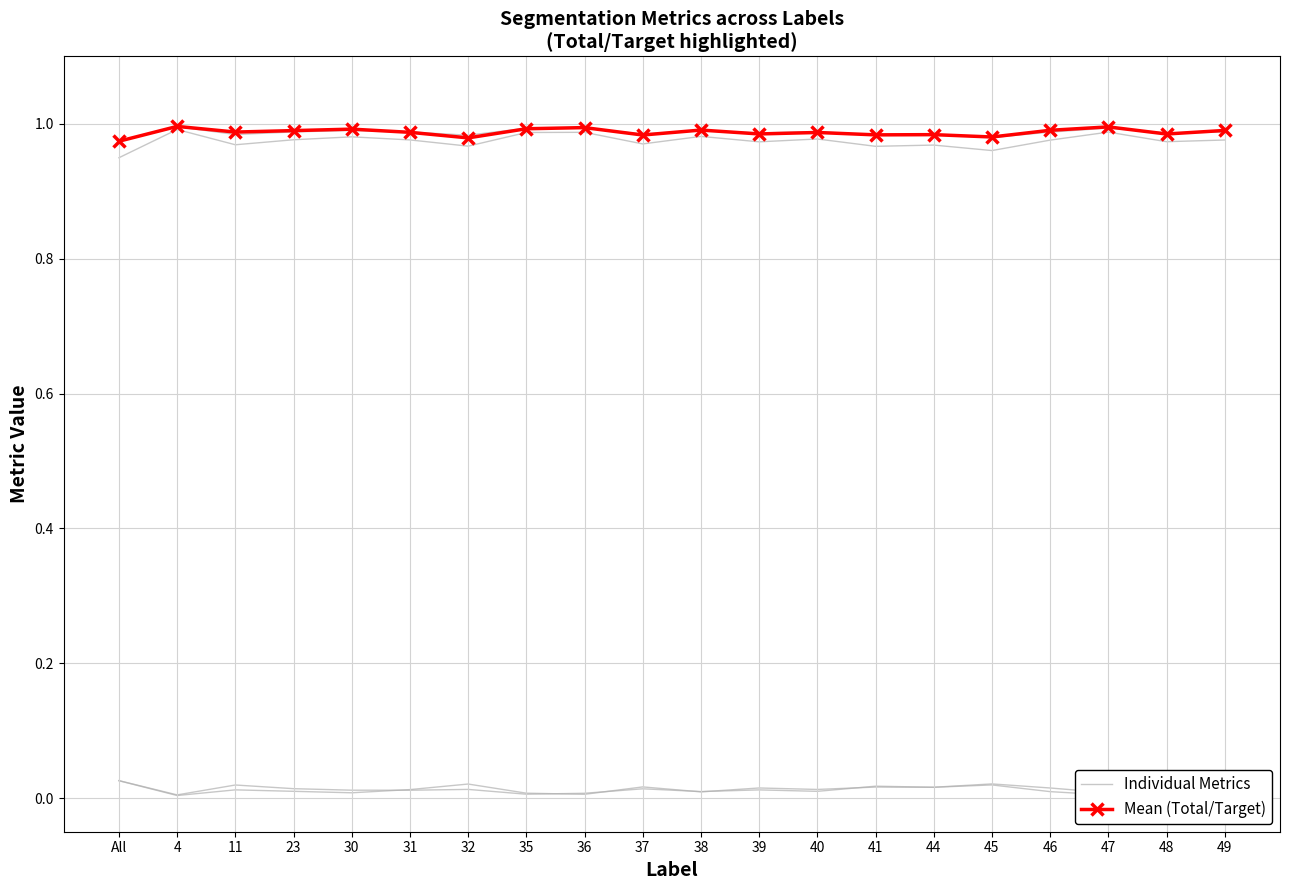

Reading left to right, what are all the values shown in this chart?

Individual Metrics: 0.0	0.0	0.0	0.0	0.0	0.0	0.0	0.0	0.0	0.0	0.0	0.0	0.0	0.0	0.0	0.0	0.0	0.0	0.0	0.0
Mean (Total/Target): 1.0	1.0	1.0	1.0	1.0	1.0	1.0	1.0	1.0	1.0	1.0	1.0	1.0	1.0	1.0	1.0	1.0	1.0	1.0	1.0